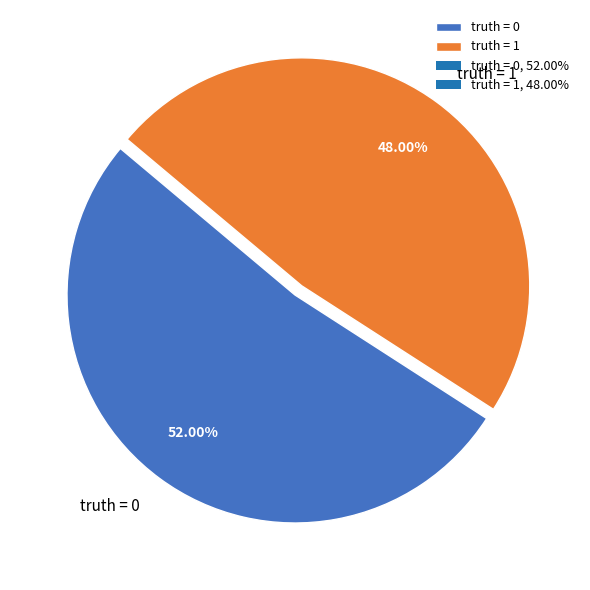

Is it true that truth = 1 is 39% of the pie?

False